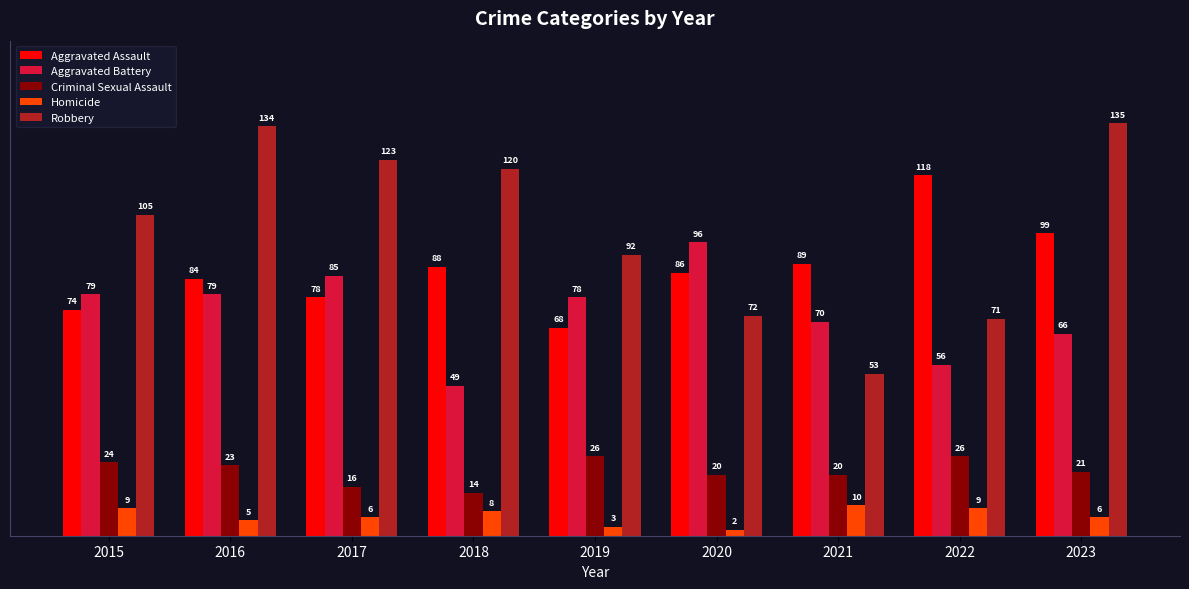

What is the value of the Aggravated Assault bar at the 2nd from the left?

84